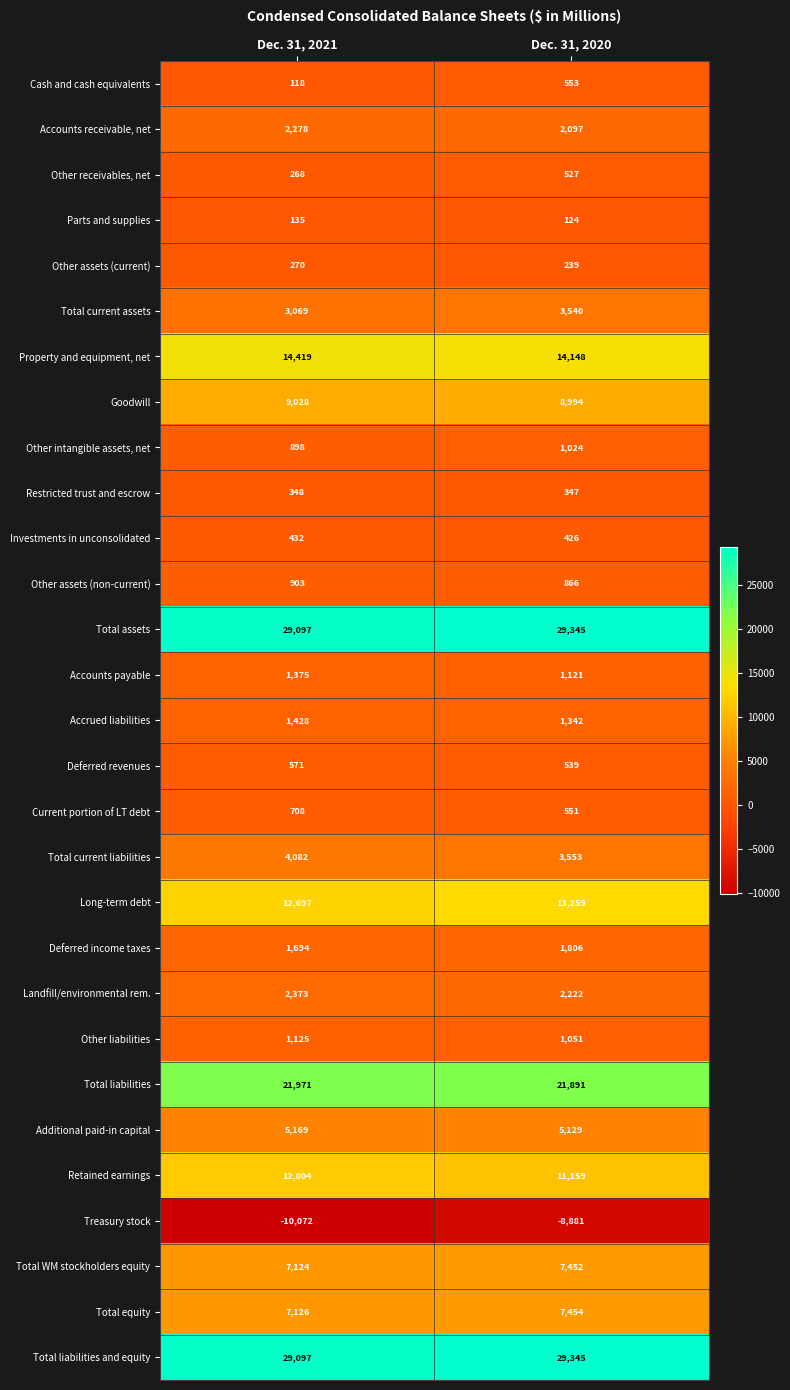

List the labels in order of Additional paid-in capital value, largest first.

Dec. 31, 2021, Dec. 31, 2020